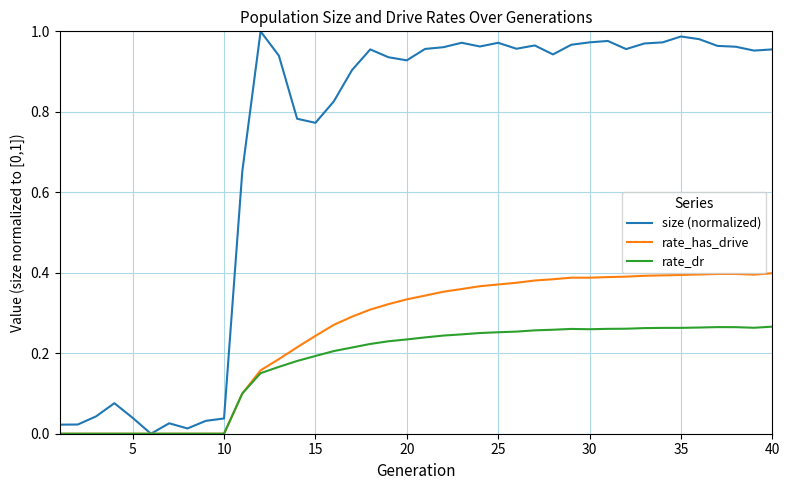

Which series has the widest spread of values?

size (normalized)